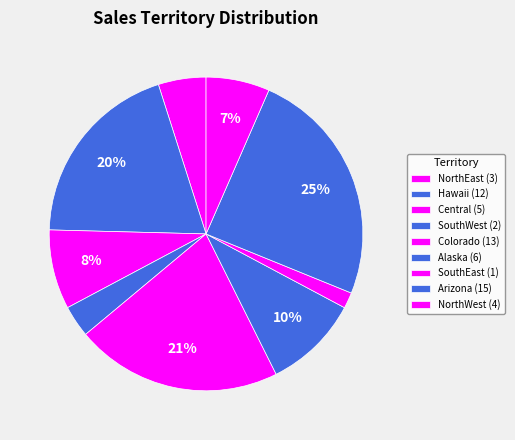

Count the number of slices in the pie.

9